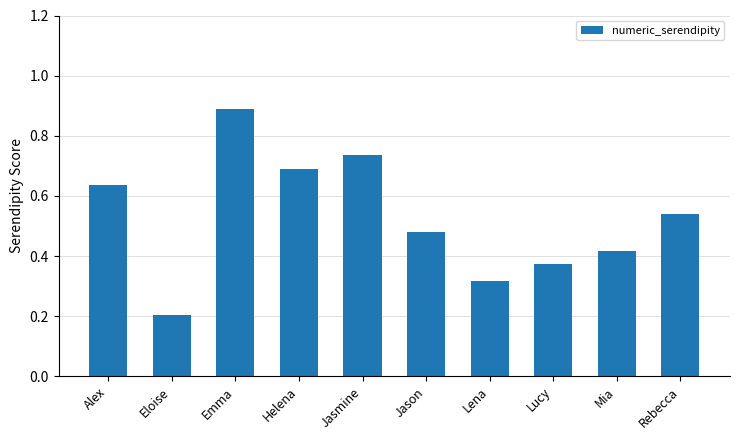

Between Jason and Lena, which is larger?

Jason